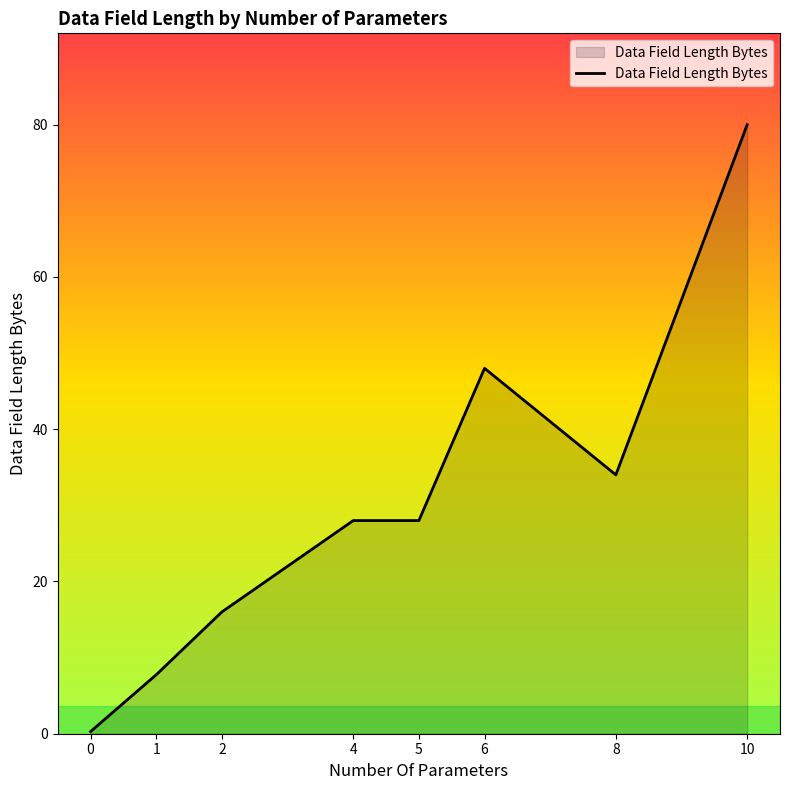

What is the maximum value shown in the chart?

80.0